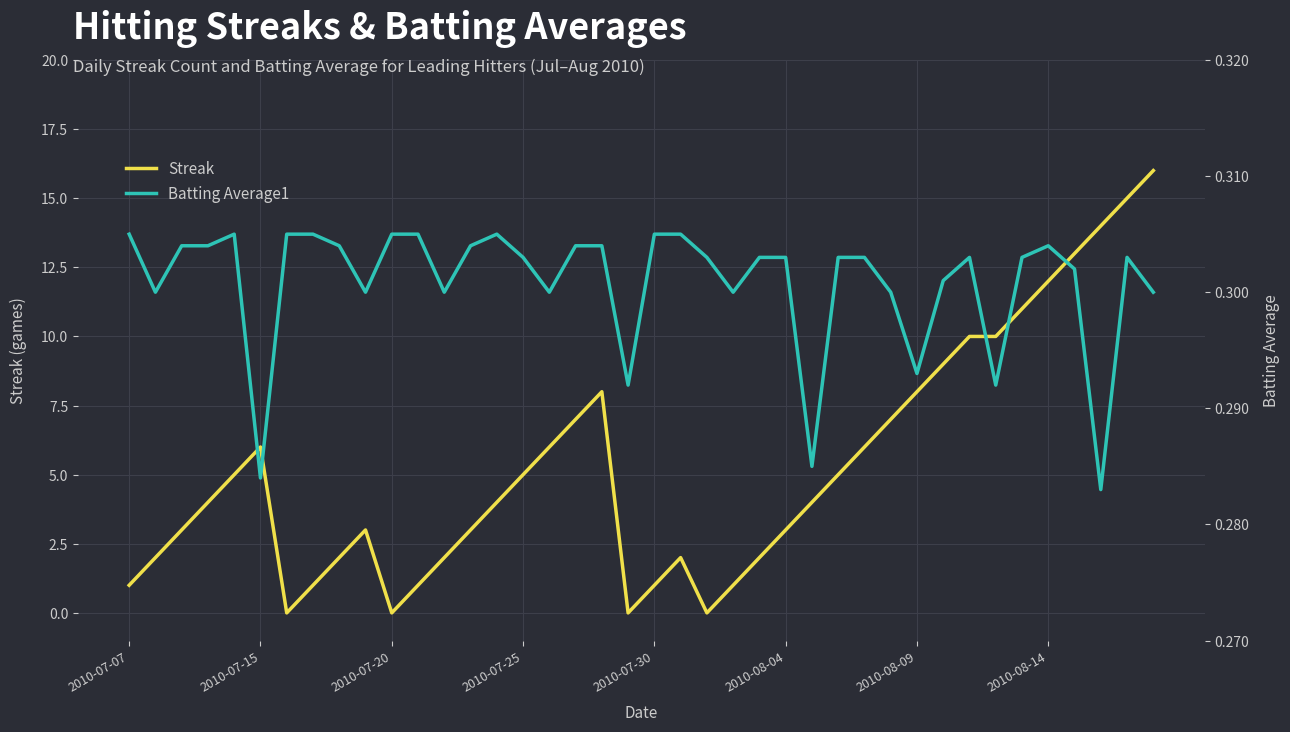

True or false: Streak has a value of 2.0 at 24.

True